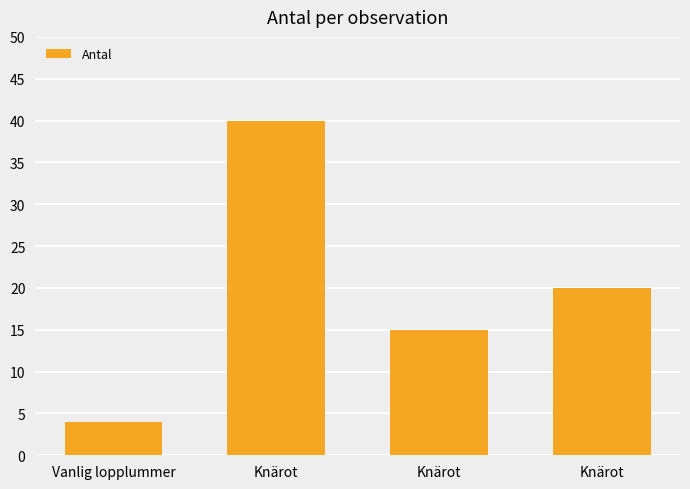

Which has a higher value, Knärot or Knärot?

Knärot